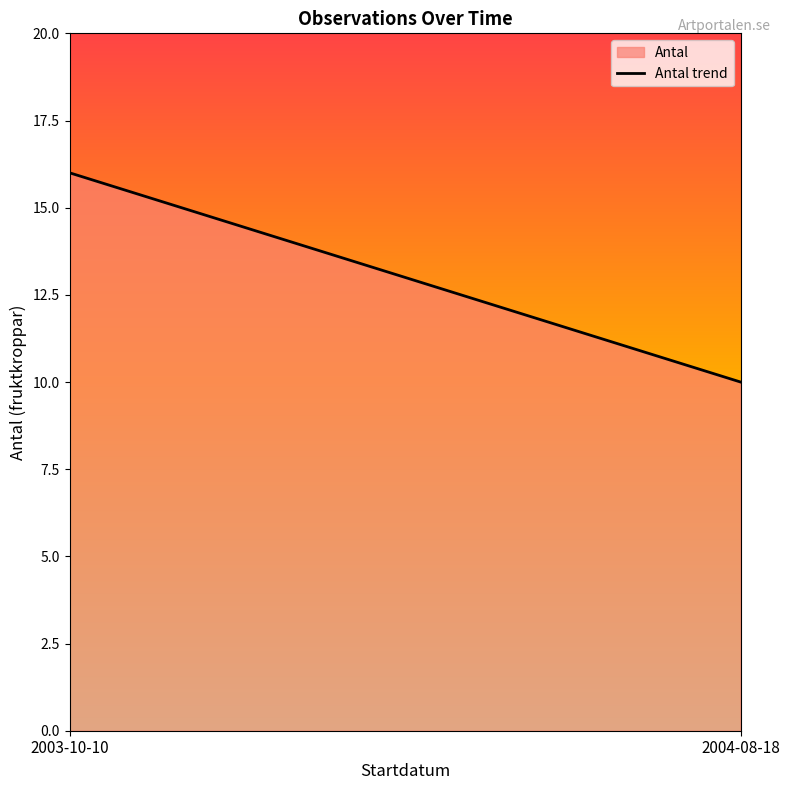

Does the chart display data point markers on the line(s)?

No